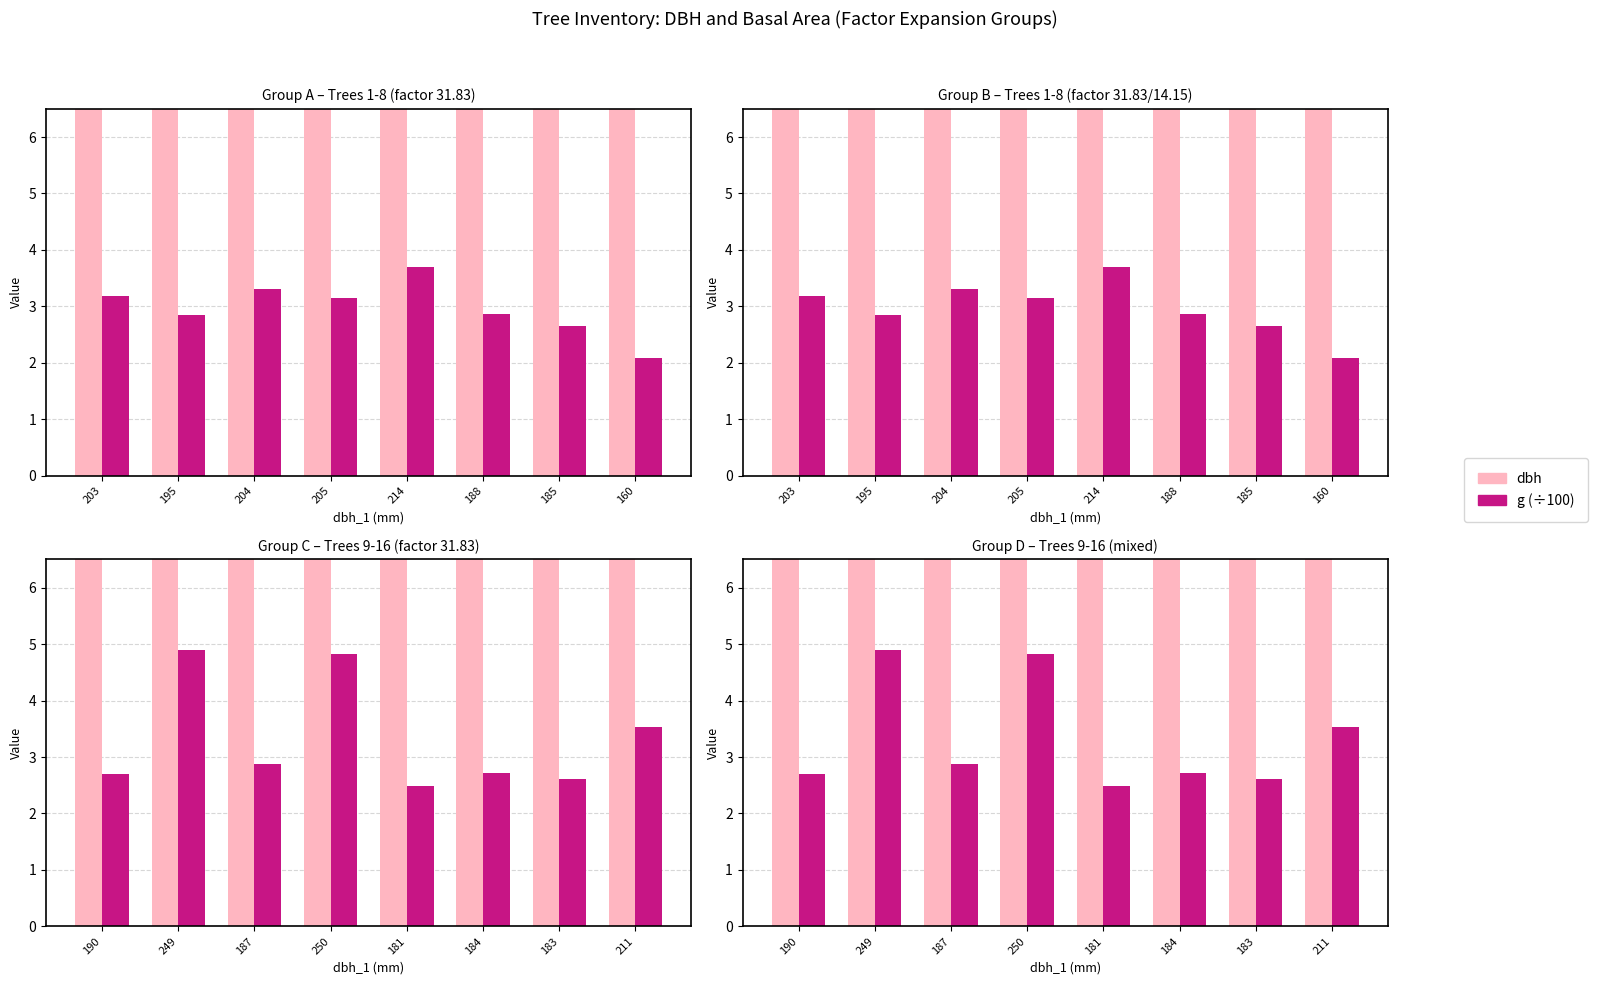

What position from the right is 211?

1